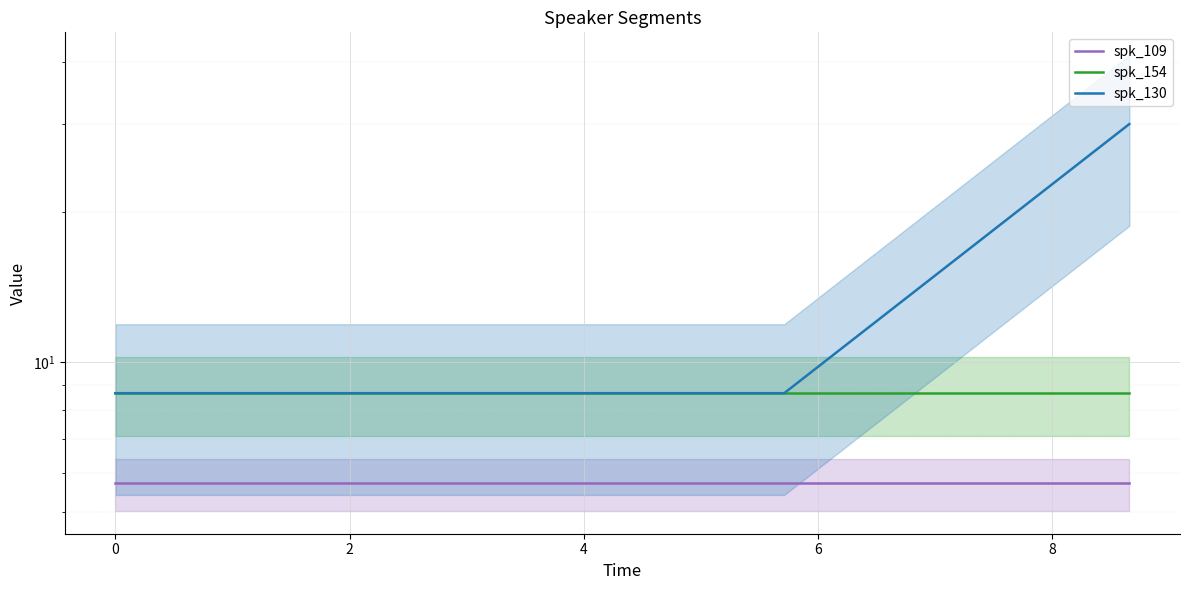

True or false: spk_109 has a value of 5.7 at 2.

True